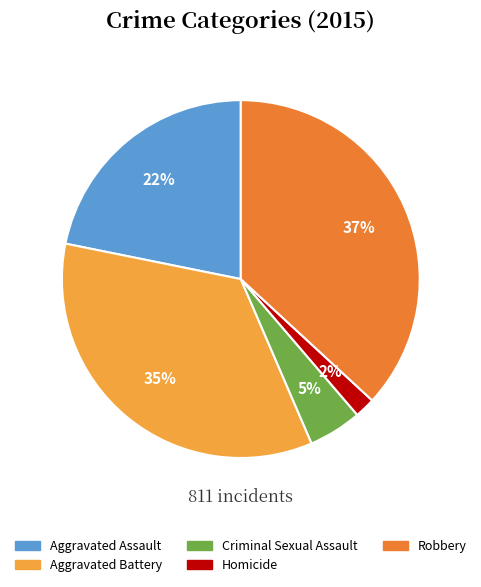

To the nearest percent, what is the average slice percentage?

20%